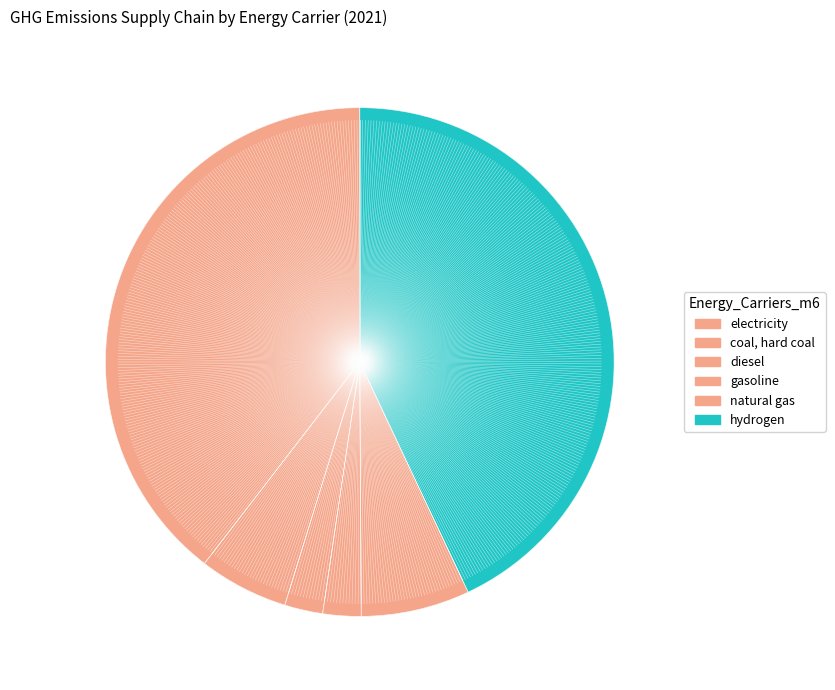

Combined, what portion of the pie is natural gas and diesel?

9.3%